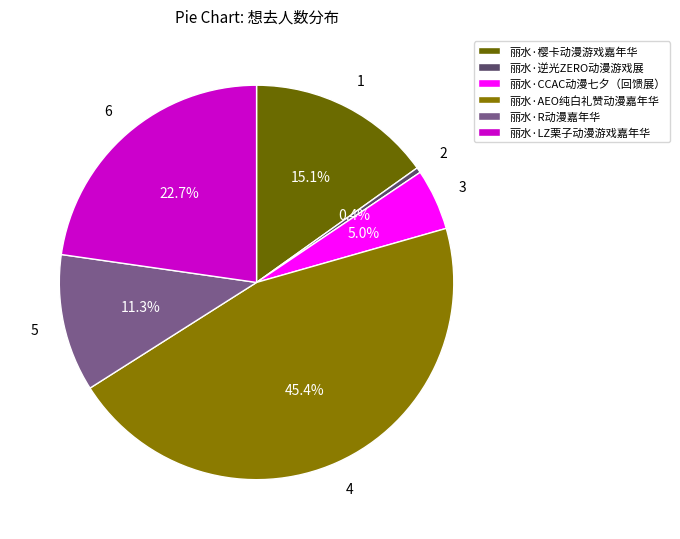

Is it true that 丽水·R动漫嘉年华 is 11% of the pie?

True